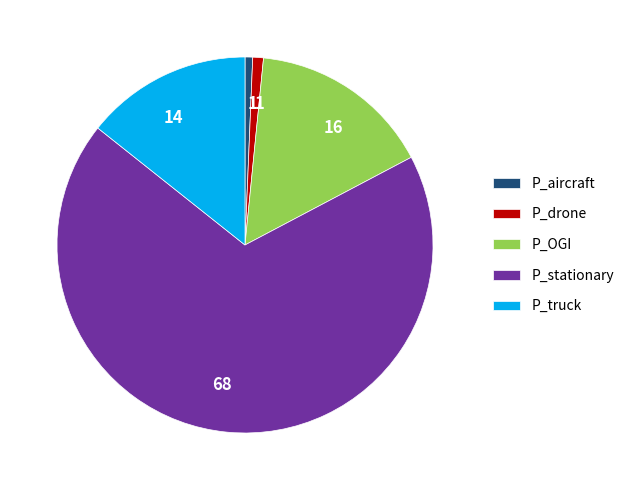

What is the ratio of the value at P_truck to the value at P_OGI?

0.9